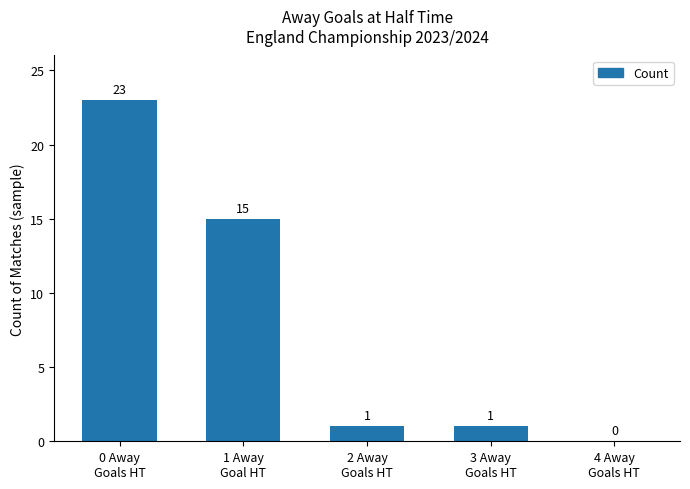

What is the difference between the values at 1 Away
Goal HT and 2 Away
Goals HT?

14